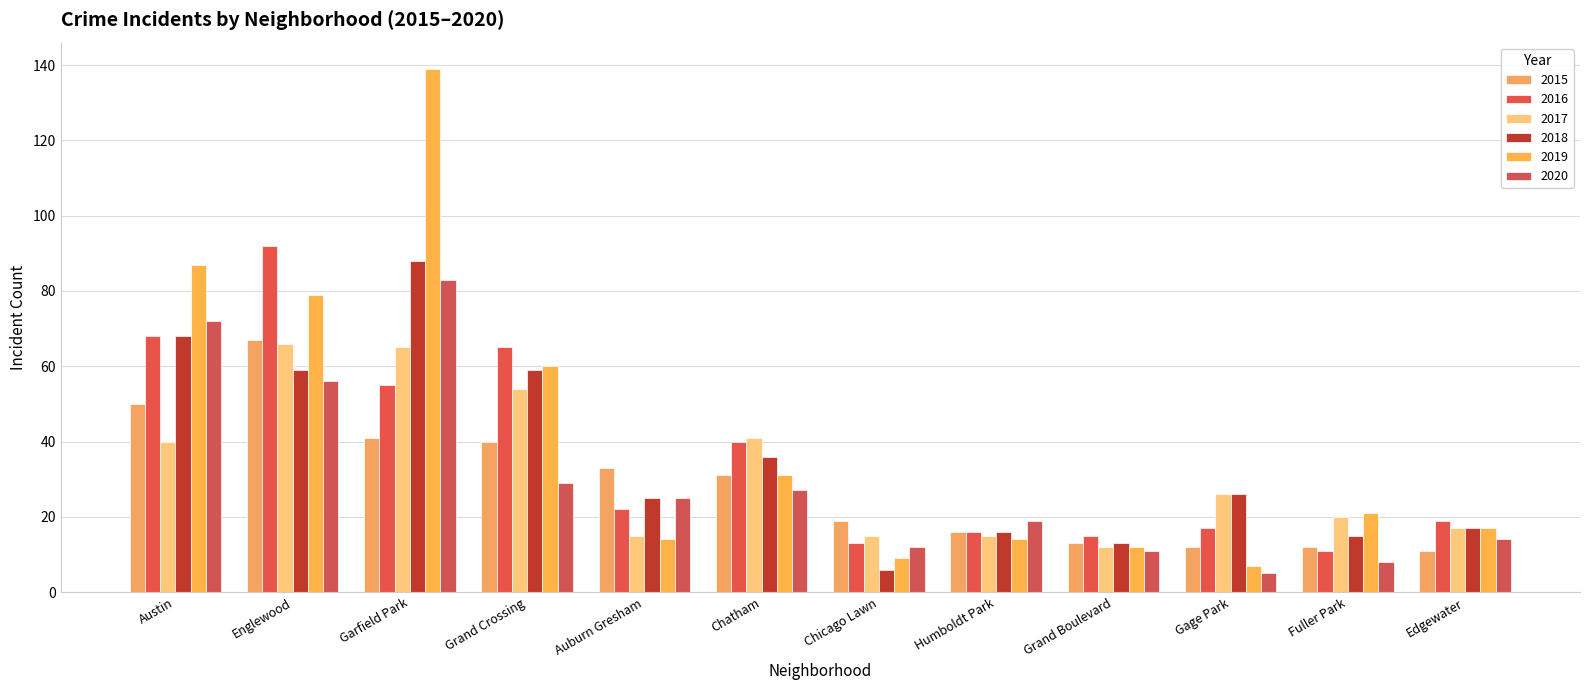

The value of 2018 at Gage Park is 26. True or false?

True